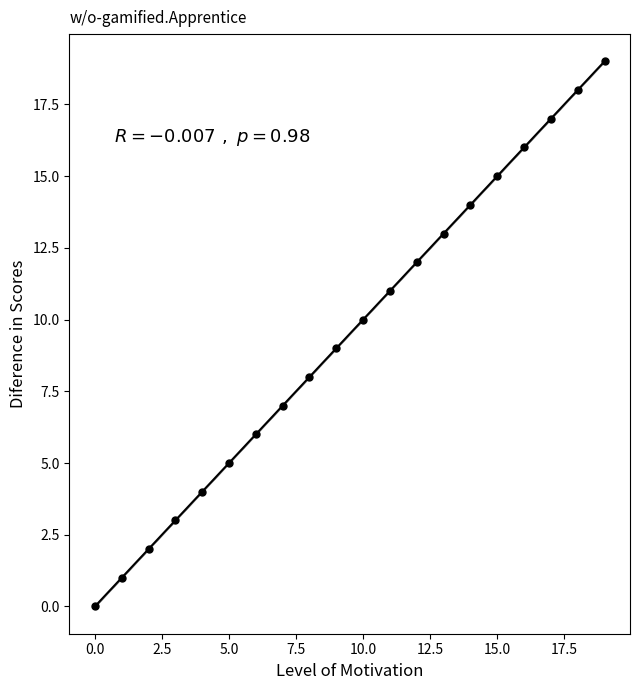

What is the range of Y values (max minus min)?

19